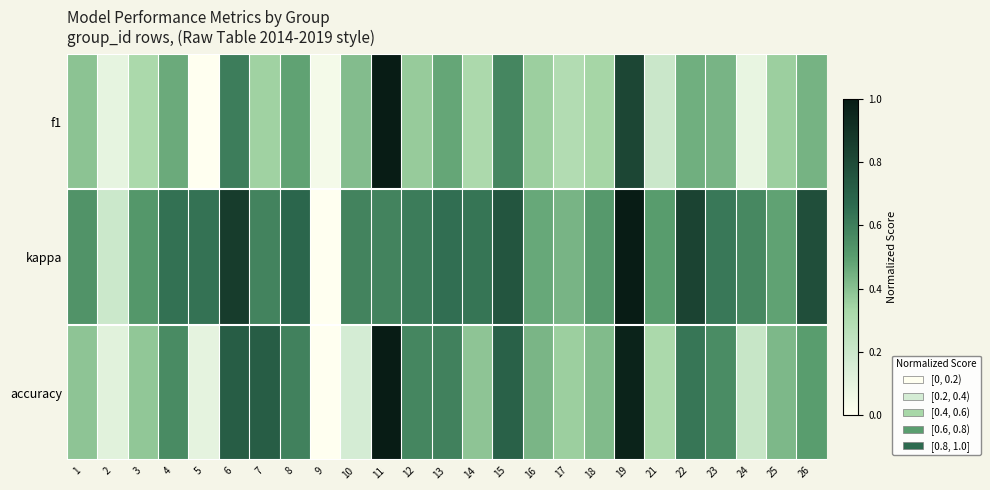

At 13, list the series in order from smallest to largest.

f1, accuracy, kappa